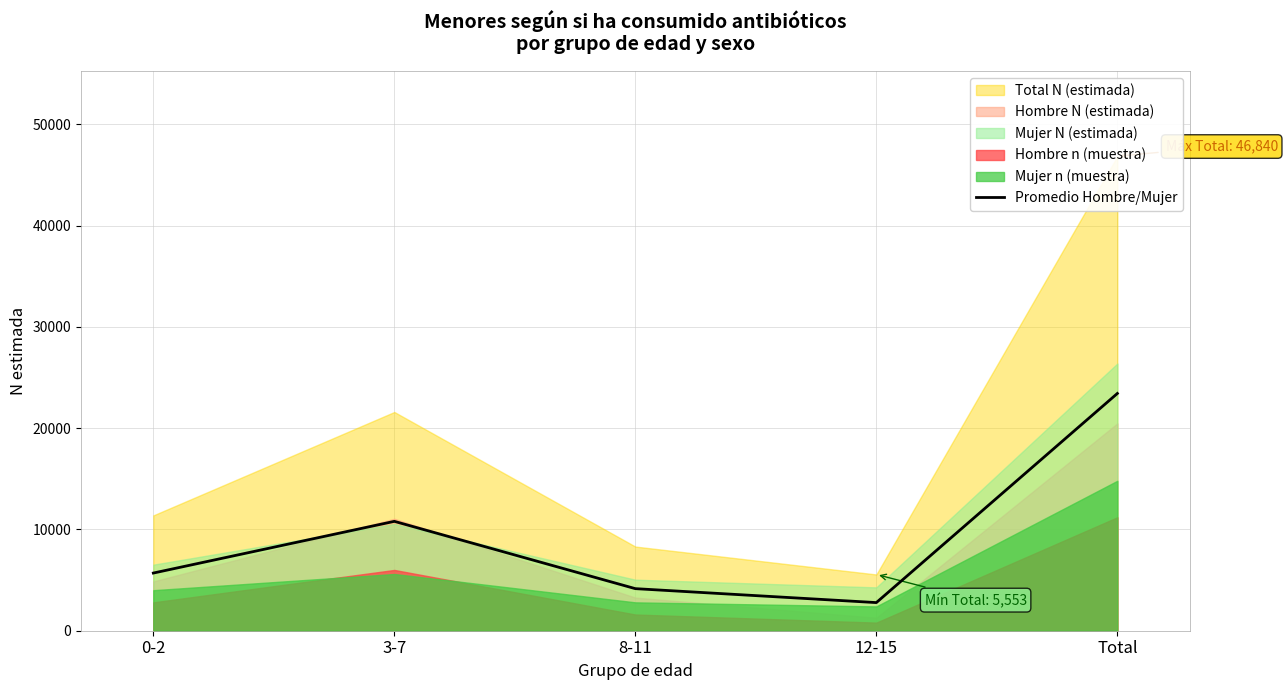

Where does the data first go above 5692?

0-2